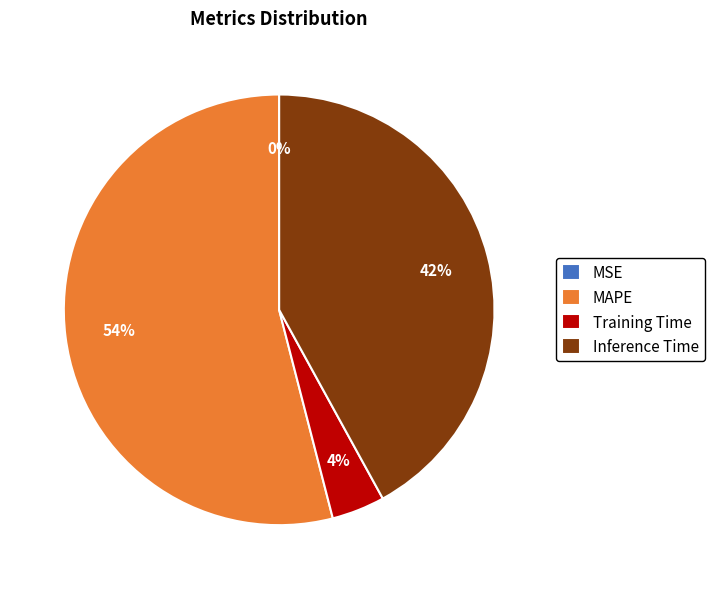

What is the majority slice?

MAPE